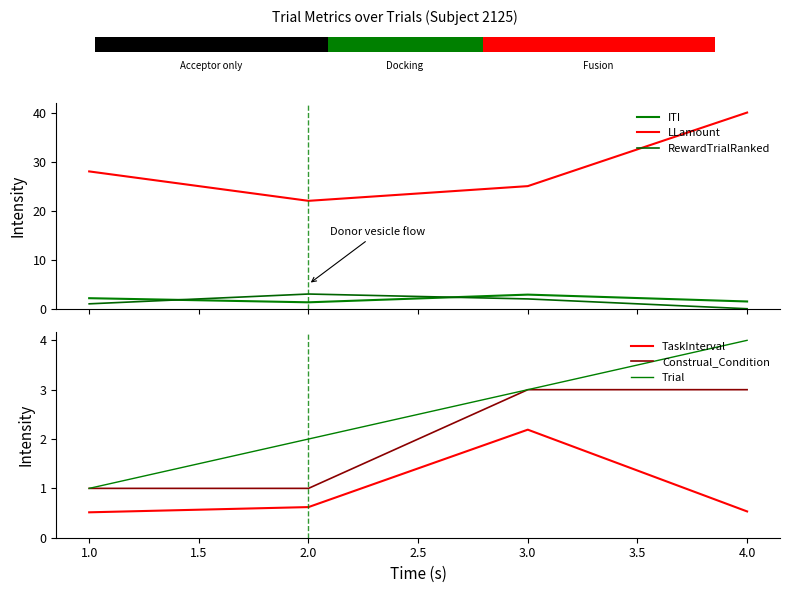

At which label does Trial reach its minimum?

1.0